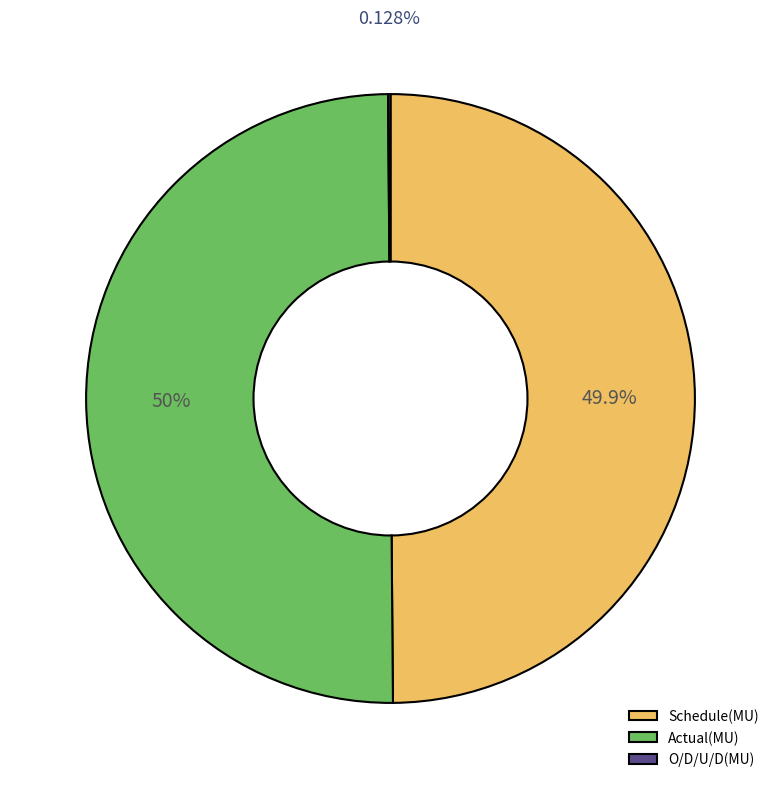

What percentage is the Actual(MU) slice, to the nearest percent?

50%